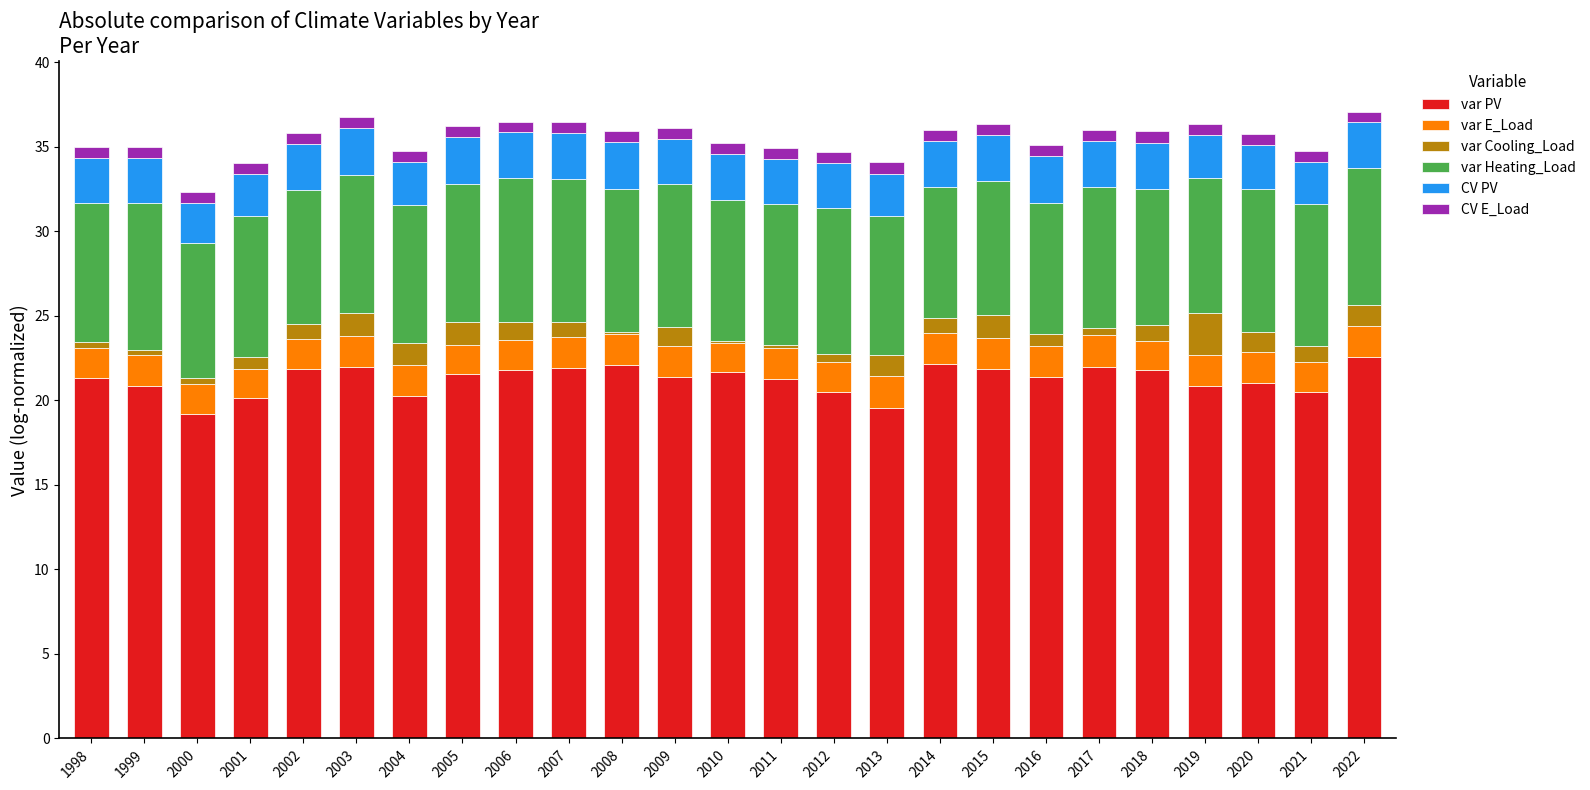

What is the maximum value for var PV?

22.6